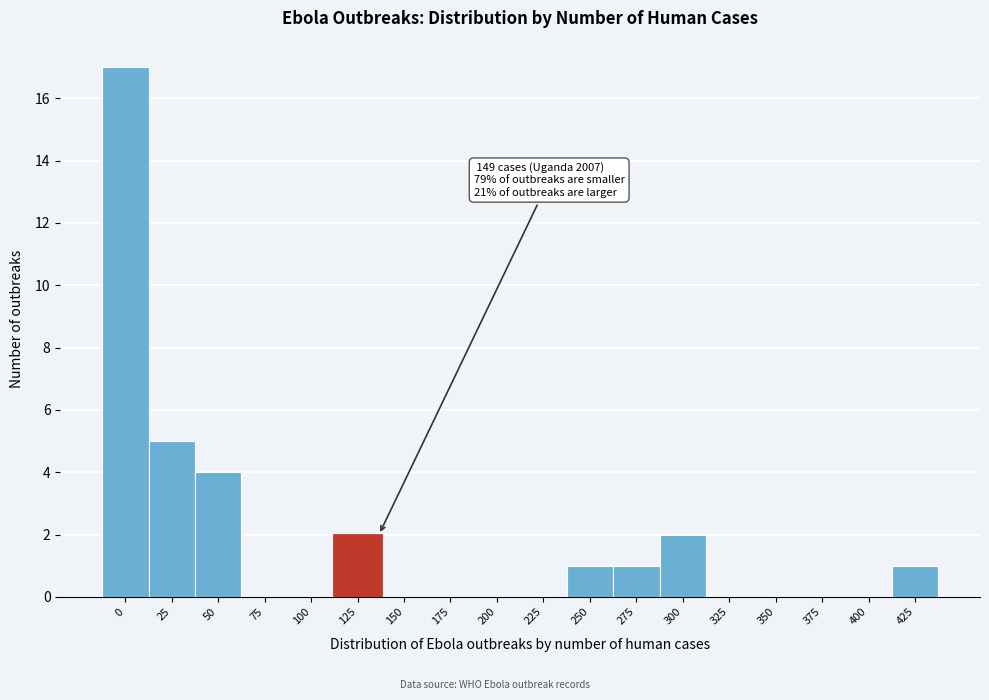

Reading left to right, what are all the values shown in this chart?

0=17	25=5	50=4	75=0	100=0	125=2	150=0	175=0	200=0	225=0	250=1	275=1	300=2	325=0	350=0	375=0	400=0	425=1